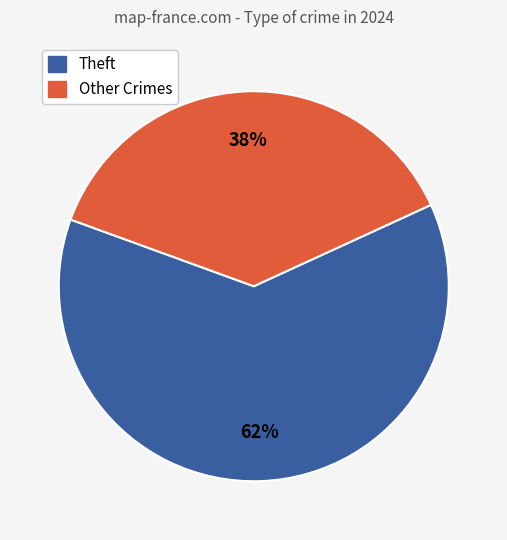

To the nearest percent, what is the average slice percentage?

50%